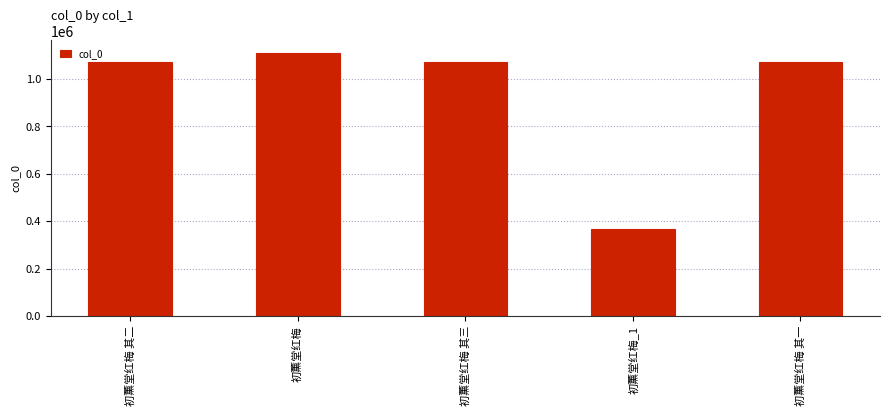

What is the difference between the maximum and minimum values?

740095